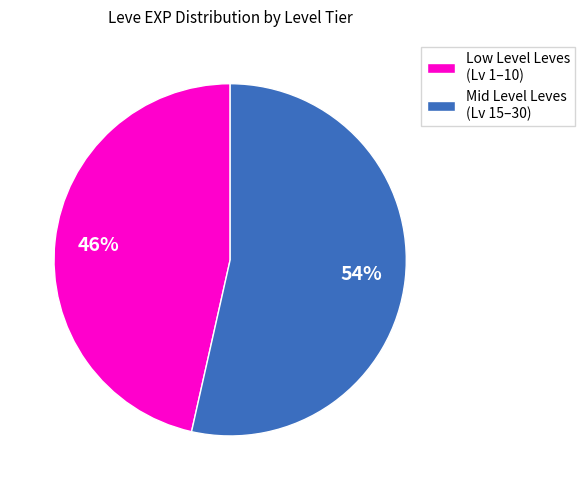

True or false: Low Level Leves (Lv 1–10) accounts for 55% of the total.

False